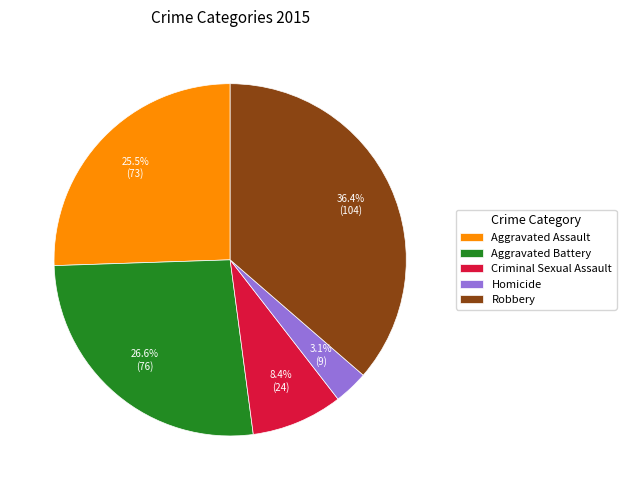

What is the total percentage of Criminal Sexual Assault and Homicide?

11.5%